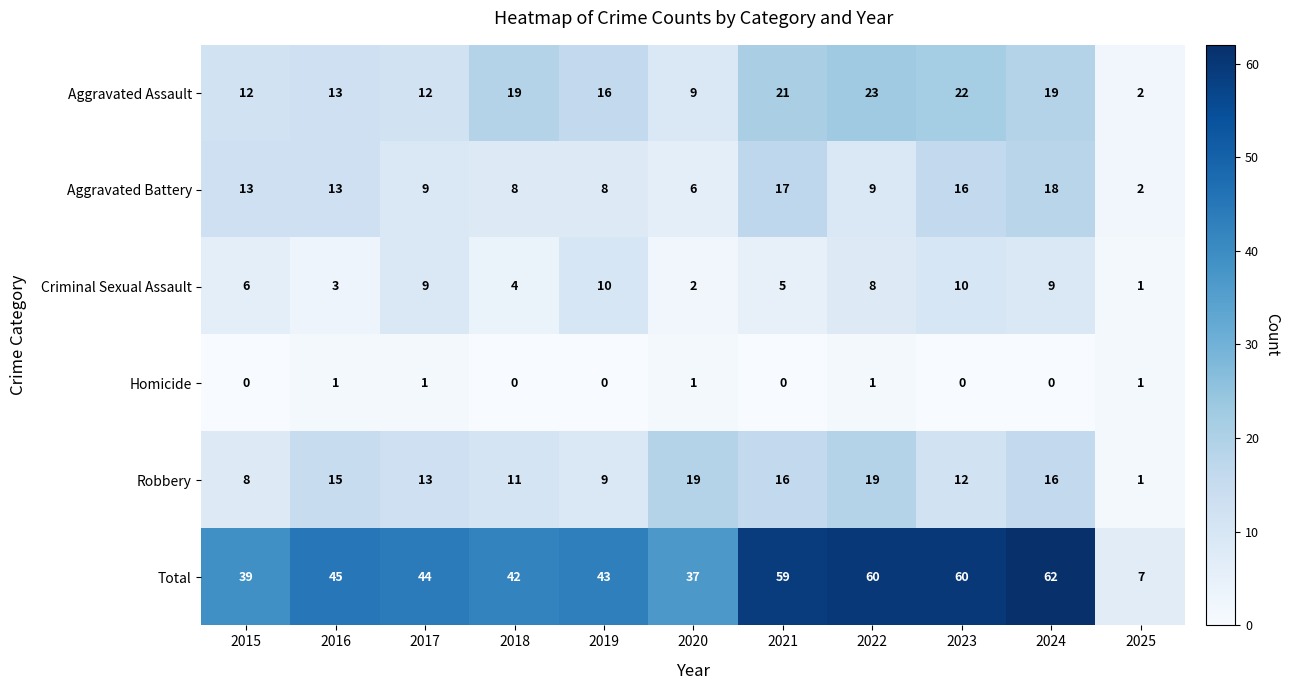

How many series are shown in this chart?

6